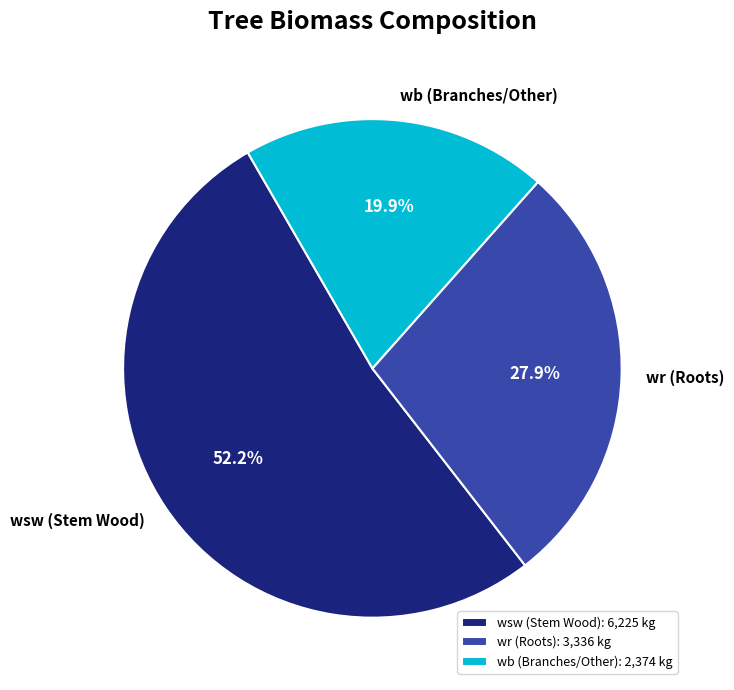

What percentage do wr (Roots) and wsw (Stem Wood) together represent?

80.1%